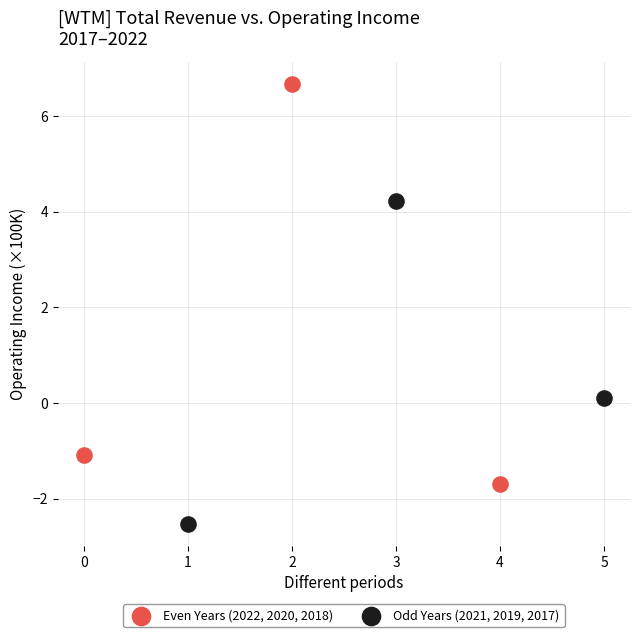

Which series contains the lowest Y value?

Odd Years (2021, 2019, 2017)